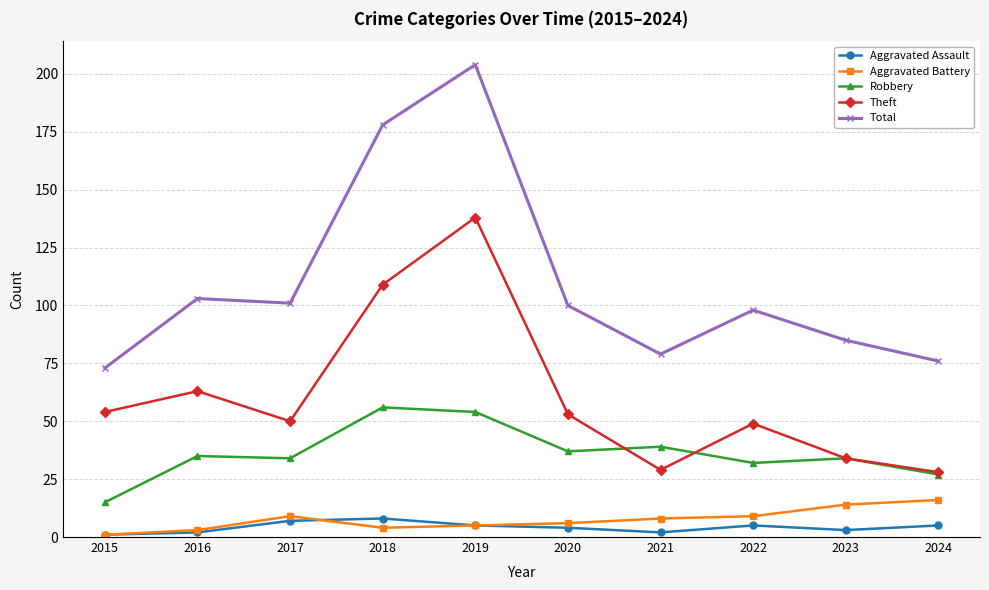

True or false: Theft and Aggravated Battery intersect in this chart.

False